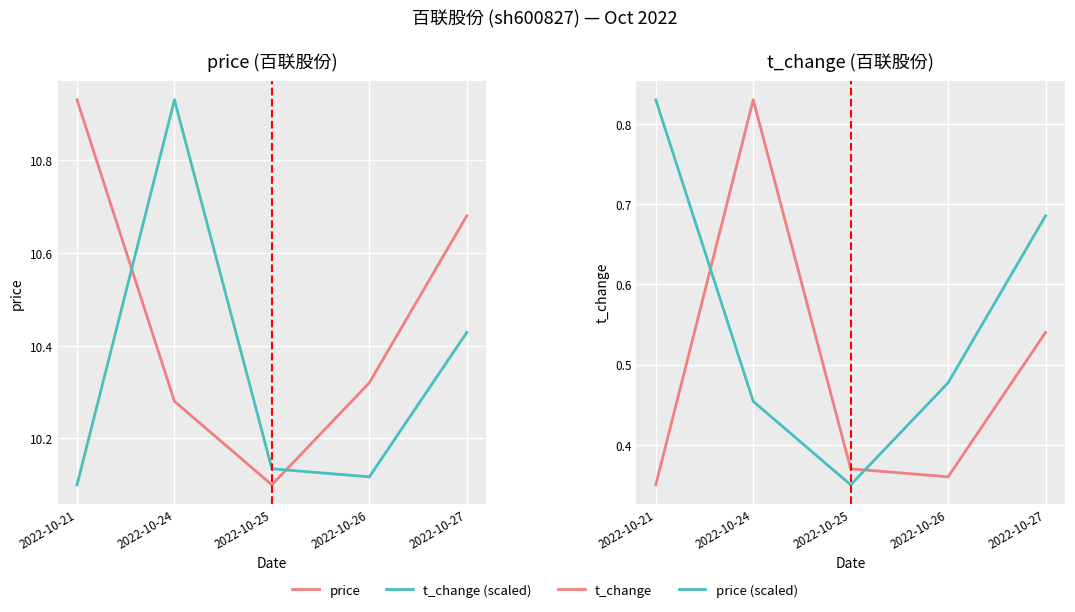

Reading left to right, list all the values displayed in this chart.

price: 2022-10-21=10.9	2022-10-24=10.3	2022-10-25=10.1	2022-10-26=10.3	2022-10-27=10.7
t_change (scaled): 2022-10-21=10.1	2022-10-24=10.9	2022-10-25=10.1	2022-10-26=10.1	2022-10-27=10.4
t_change: 2022-10-21=0.3	2022-10-24=0.8	2022-10-25=0.4	2022-10-26=0.4	2022-10-27=0.5
price (scaled): 2022-10-21=0.8	2022-10-24=0.5	2022-10-25=0.3	2022-10-26=0.5	2022-10-27=0.7